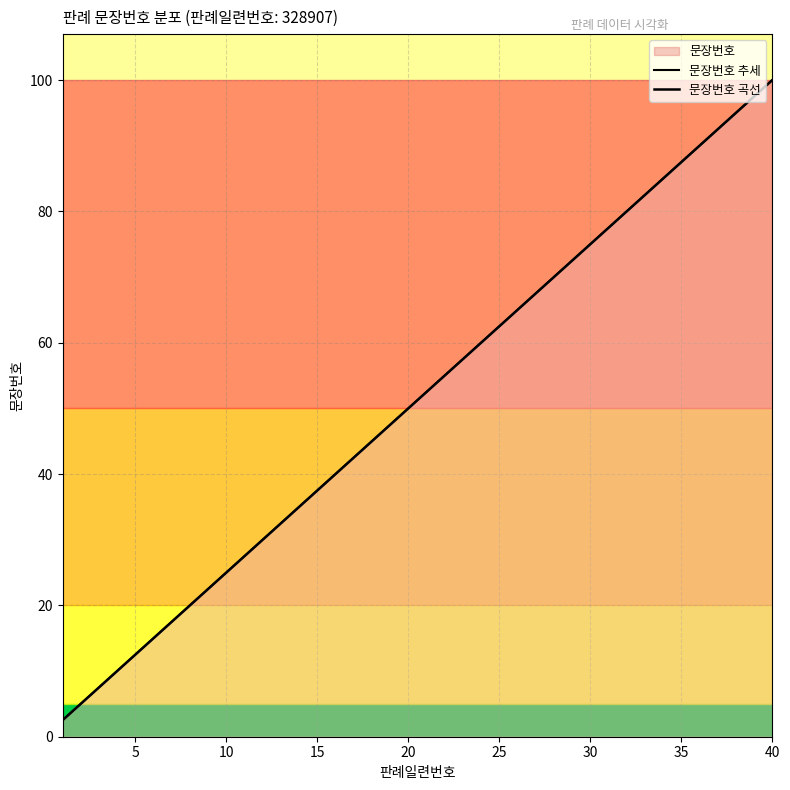

What is the value of the 문장번호 추세 point at the 2nd from the left?

5.0